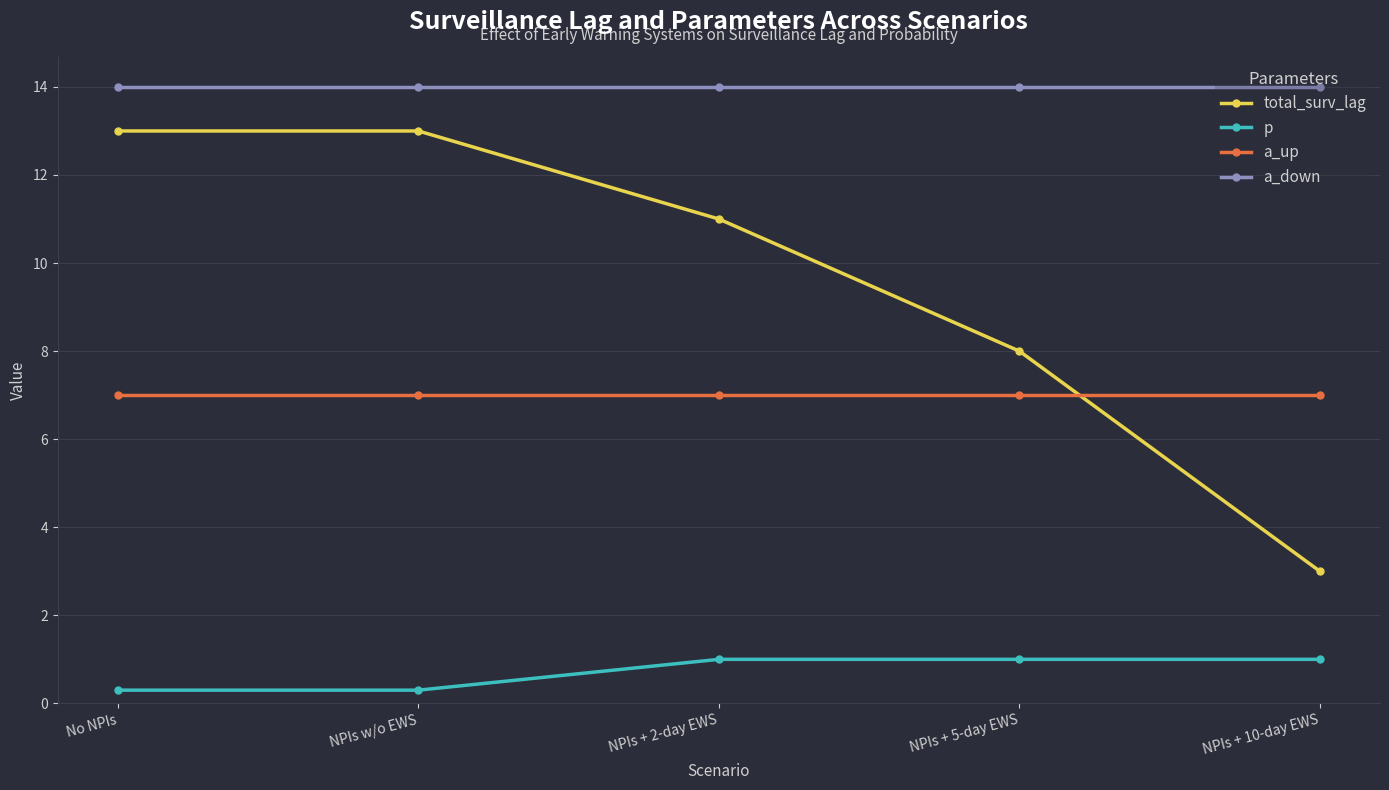

What is the average value of the a_down series?

14.0